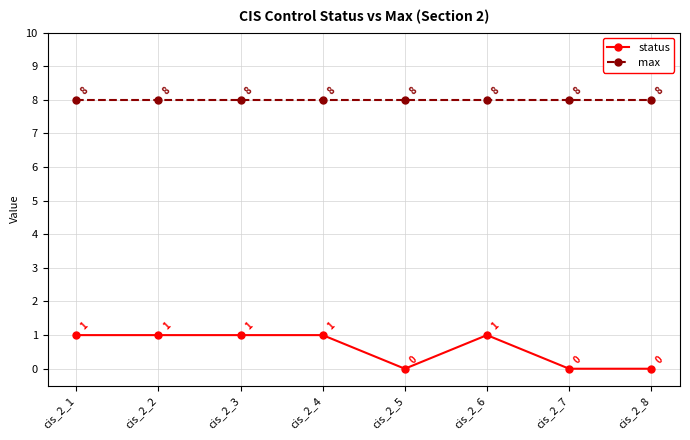

Which series changed the most between cis_2_3 and cis_2_5?

status